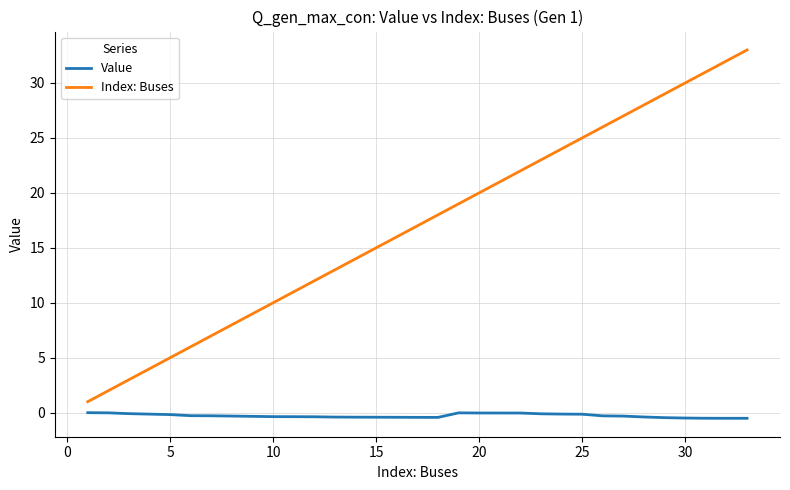

Which series has the largest range (max minus min)?

Index: Buses